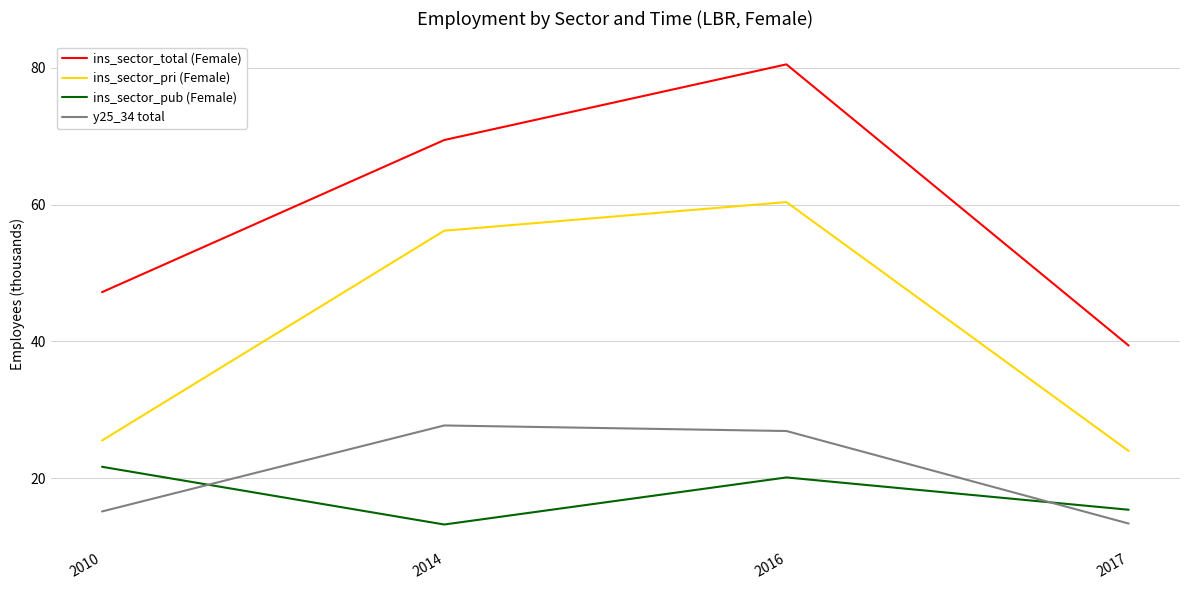

Which series has the largest total across all categories?

ins_sector_total (Female)